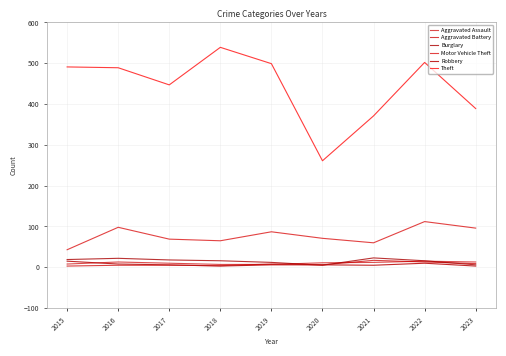

Is this an area chart (filled region under the line)?

No